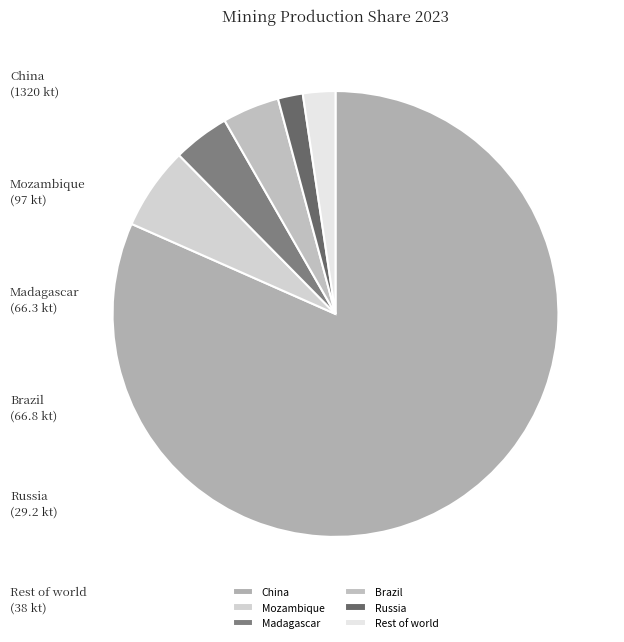

To the nearest percent, what percentage of the pie is Rest of world?

2%